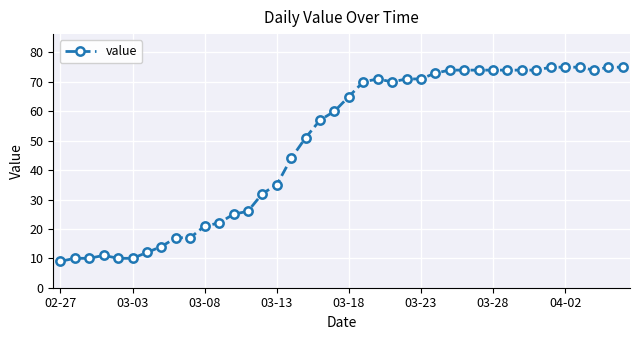

Count the number of data series in this chart.

1